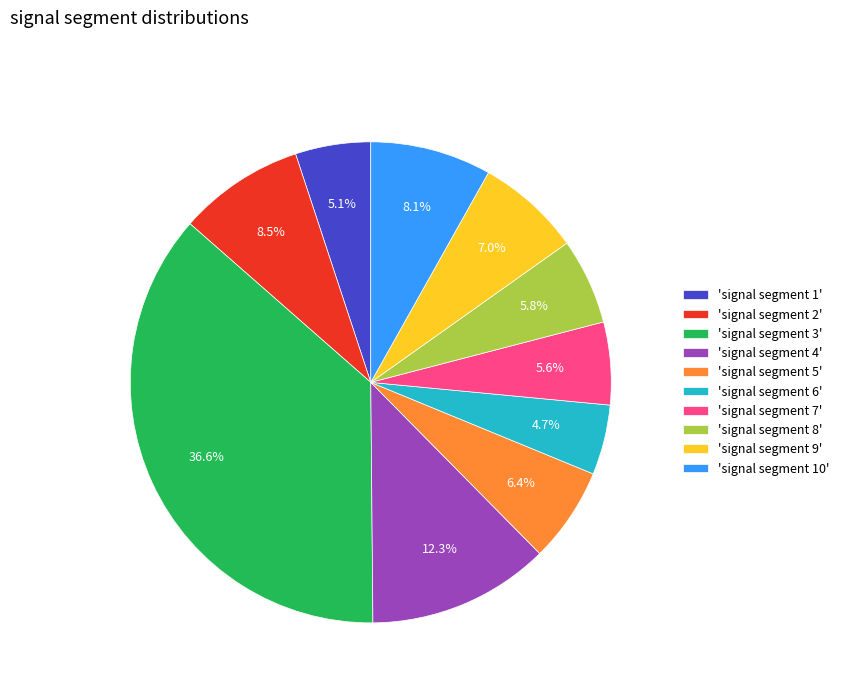

What is the largest slice in the pie chart?

'signal segment 3'